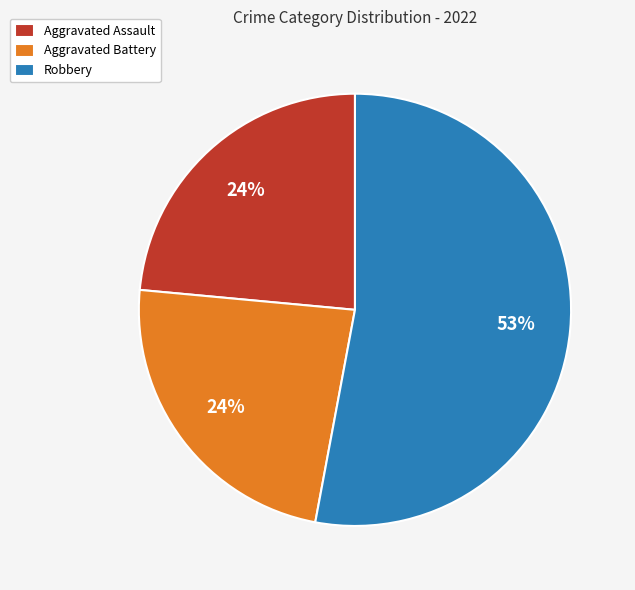

True or false: Robbery accounts for 60% of the total.

False